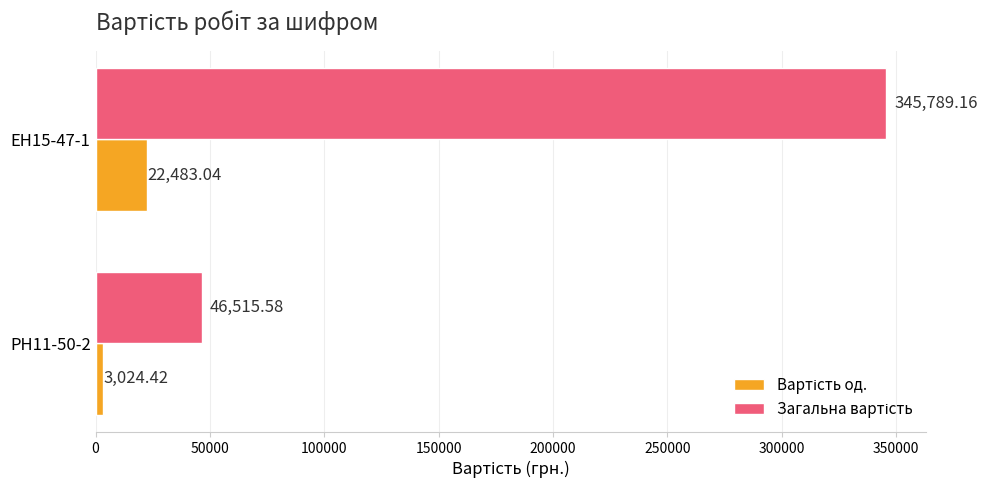

What is the spread (max minus min) of values at РН11-50-2?

43491.2